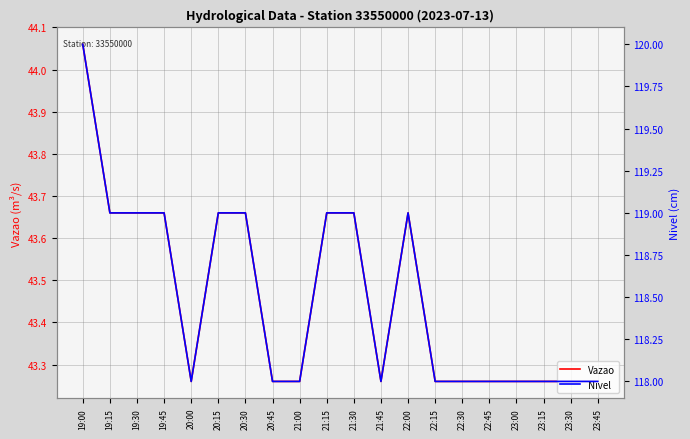

The Nivel series shows 119.0 at 21:15. True or false?

True